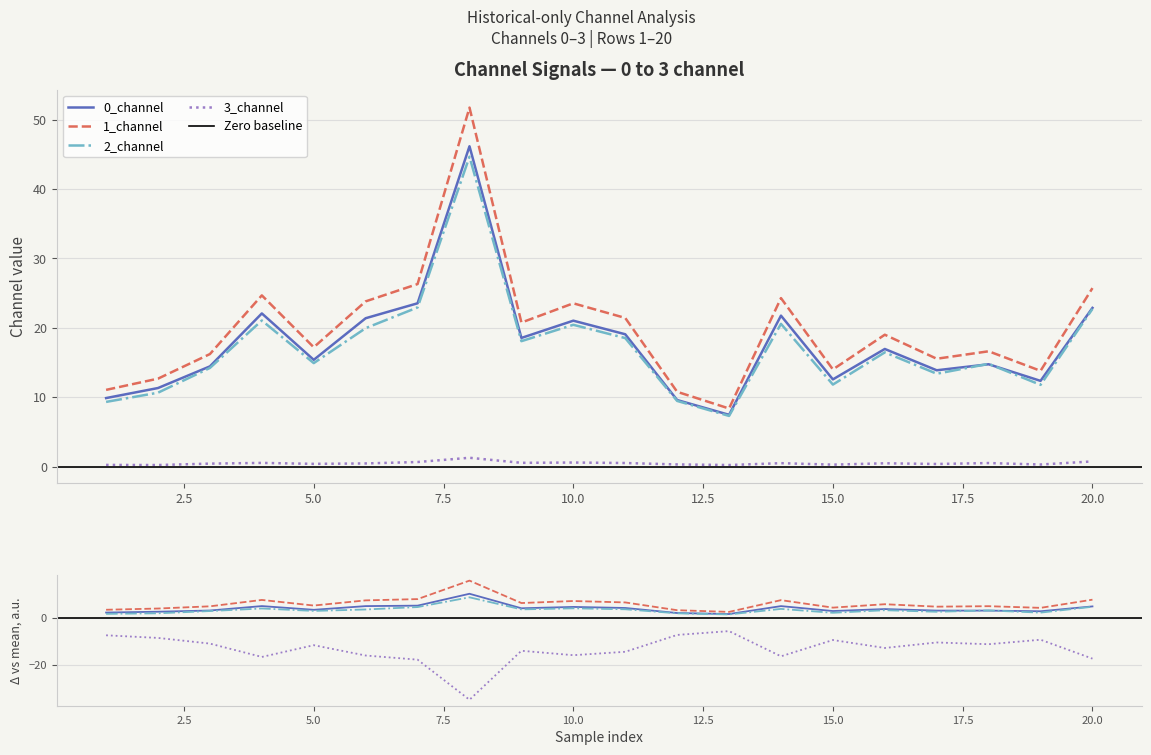

How many series are shown in this chart?

4